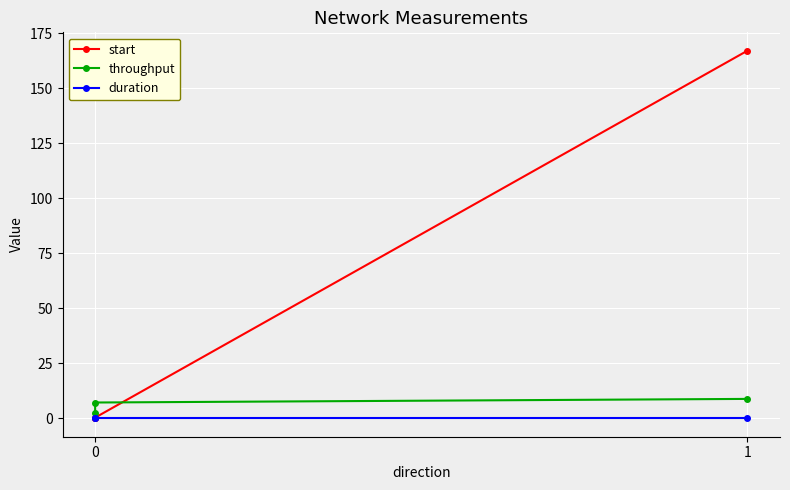

How many data points does each series have?

3